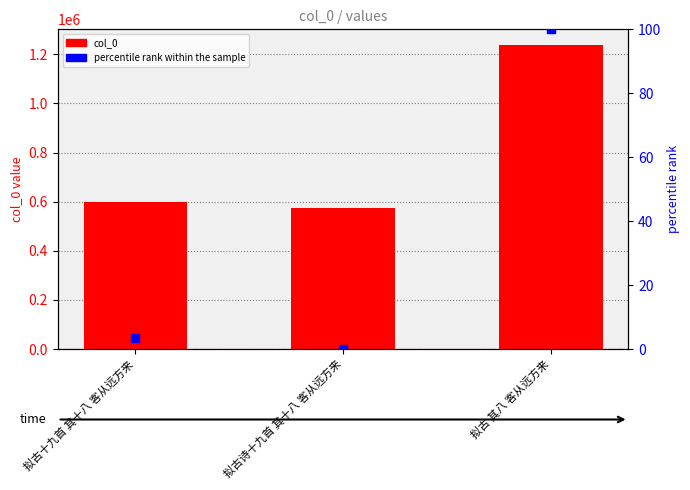

Which series contains the highest Y value?

col_0